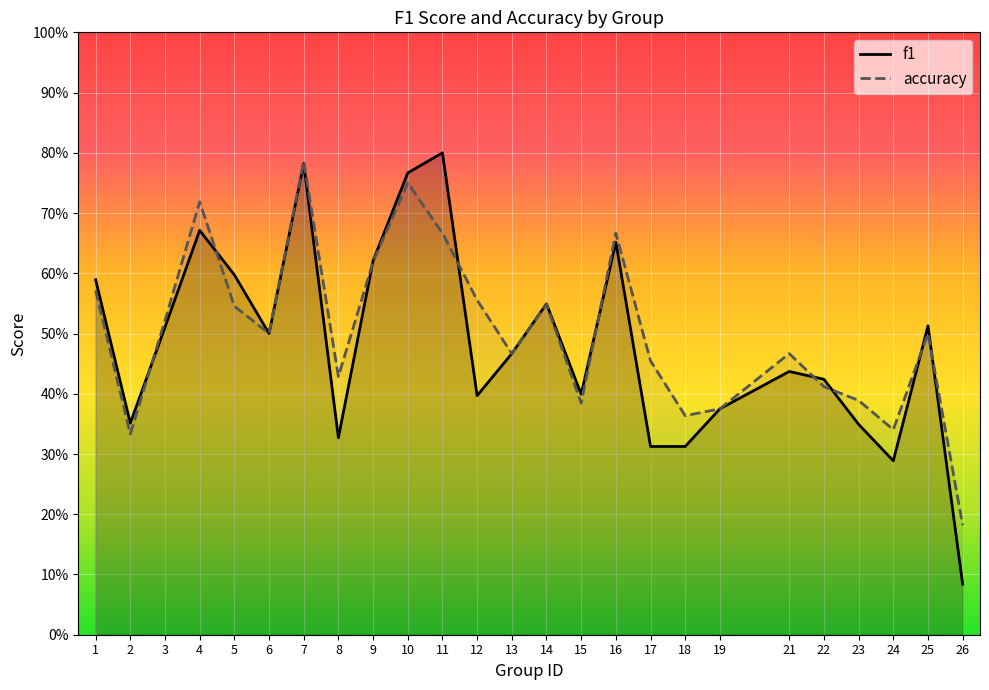

Which category has the lowest value in the accuracy series?

26